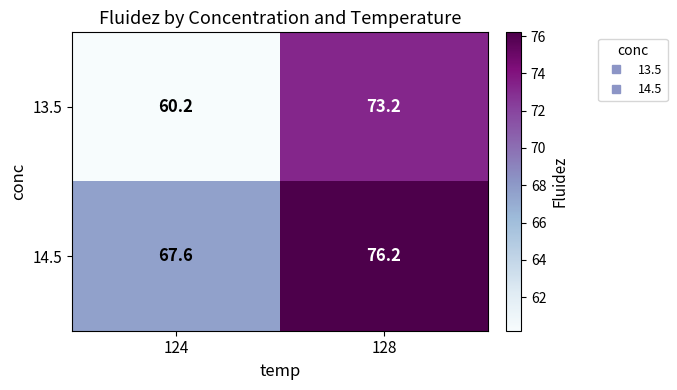

Reading left to right, list all the values displayed in this chart.

13.5: 60.2	73.2
14.5: 67.6	76.2